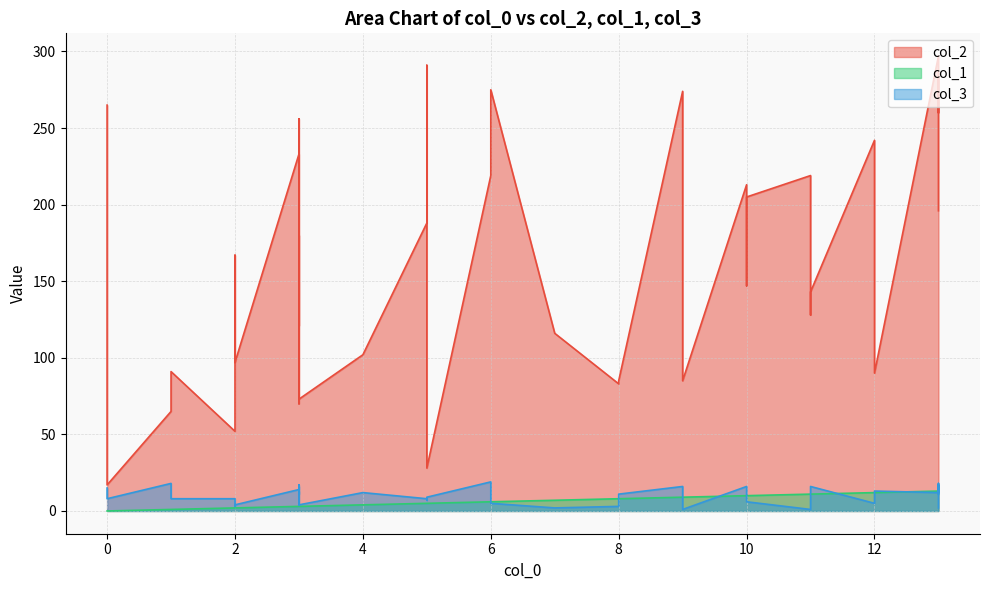

Reading right to left, list all the values displayed in this chart.

col_2: 196	283	260	261	297	90	164	242	143	128	219	205	147	213	85	274	85	83	116	275	219	28	291	188	102	73	256	121	180	88	70	95	233	97	167	52	91	65	17	265
col_1: 13	13	13	13	13	12	12	12	11	11	11	10	10	10	9	9	8	8	7	6	6	5	5	5	4	3	3	3	3	3	3	3	3	2	2	2	1	1	0	0
col_3: 2	17	11	18	12	13	11	5	16	9	1	6	7	16	1	16	11	3	2	5	19	9	7	8	12	4	6	17	4	13	11	16	14	4	3	8	8	18	8	15